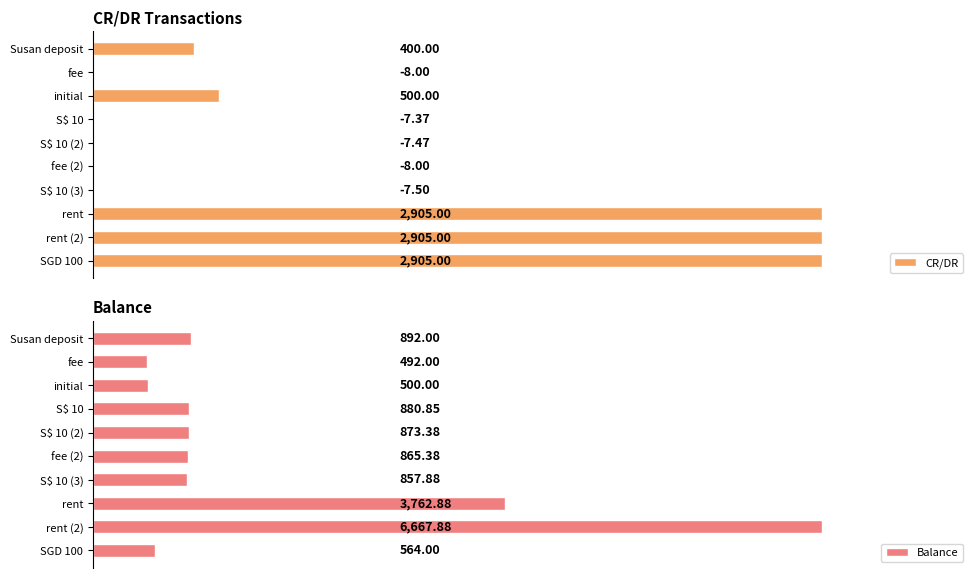

Reading left to right, what are all the values shown in this chart?

CR/DR: 400.0	-8.0	500.0	-7.4	-7.5	-8.0	-7.5	2905.0	2905.0	2905.0
Balance: 892.0	492.0	500.0	880.9	873.4	865.4	857.9	3762.9	6667.9	564.0